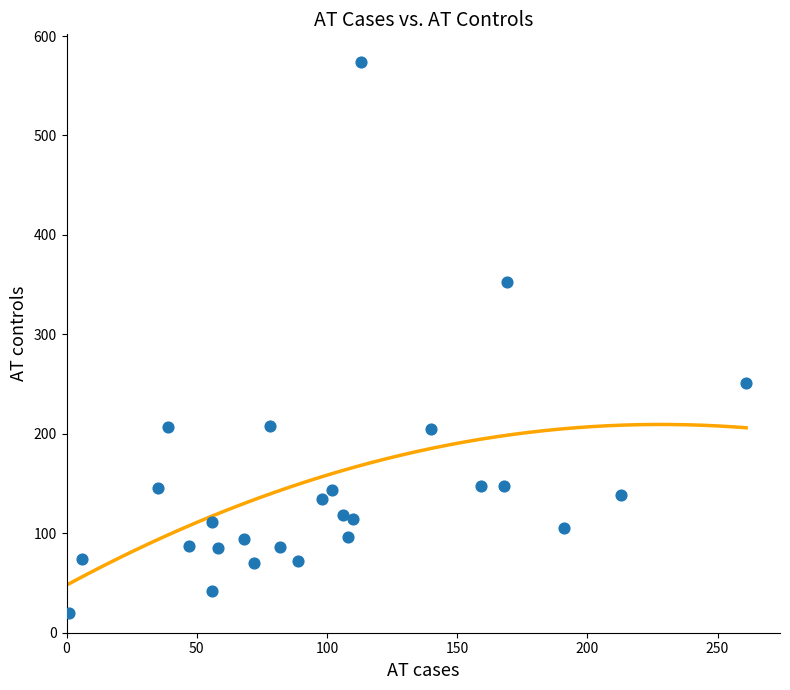

What Y value in the scatter plot is closest to 297?

251